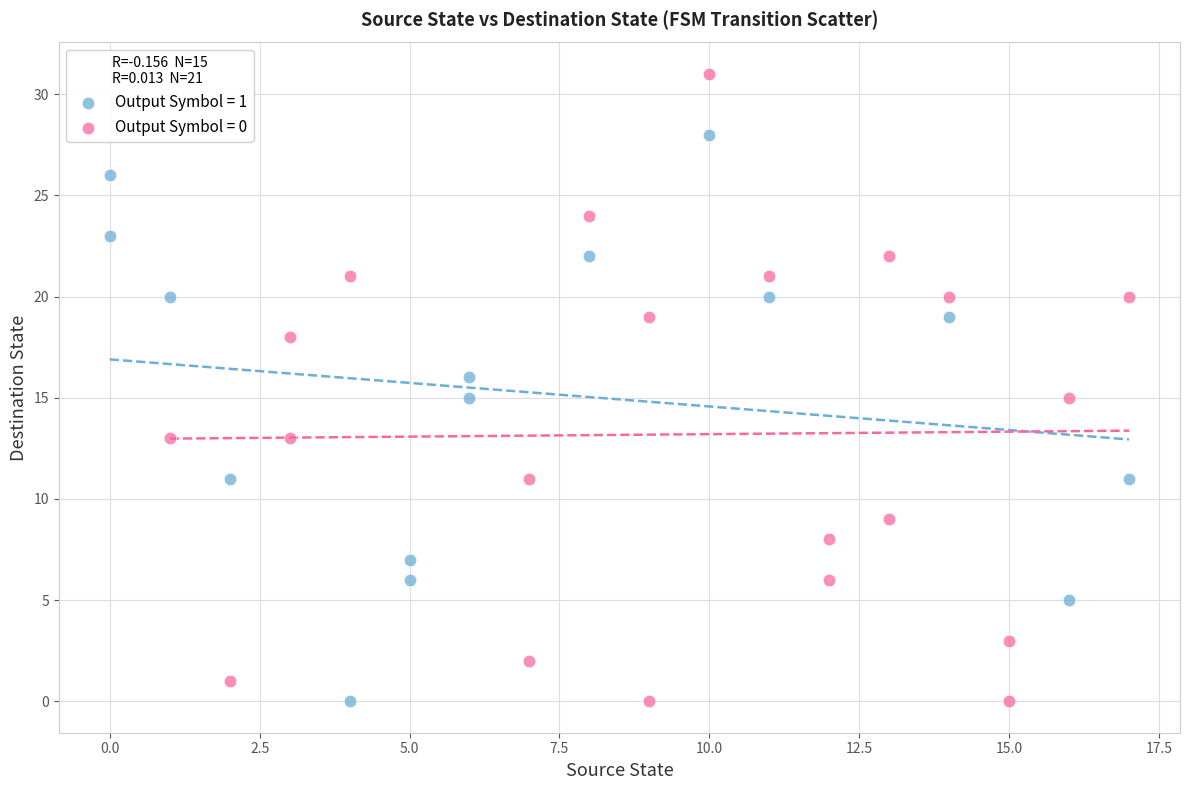

Which series has the largest Y range (max minus min)?

Output Symbol = 0